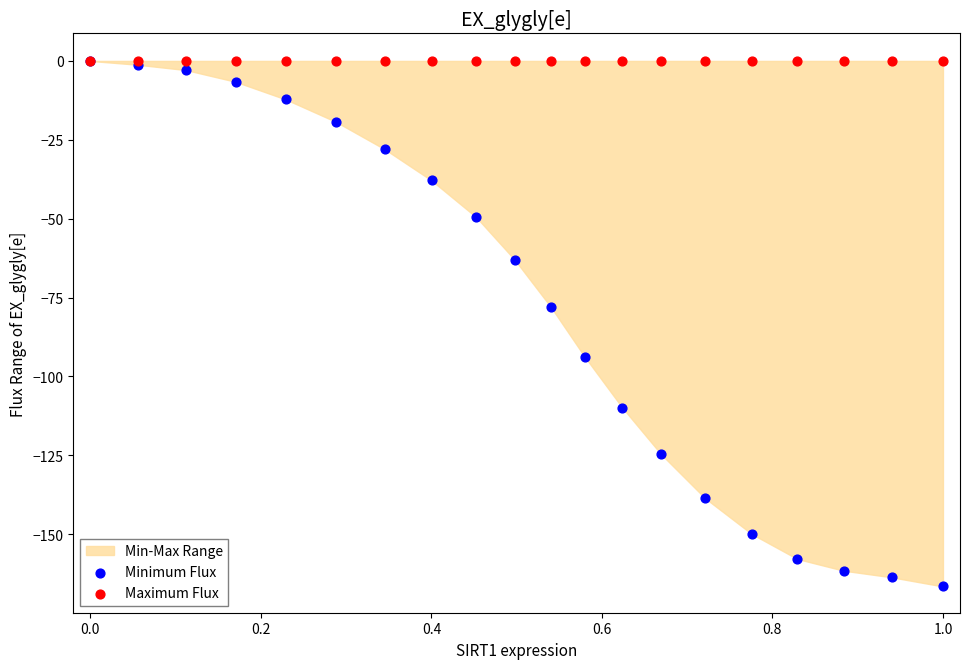

In the Minimum Flux series, what Y value is closest to -83?

-78.0